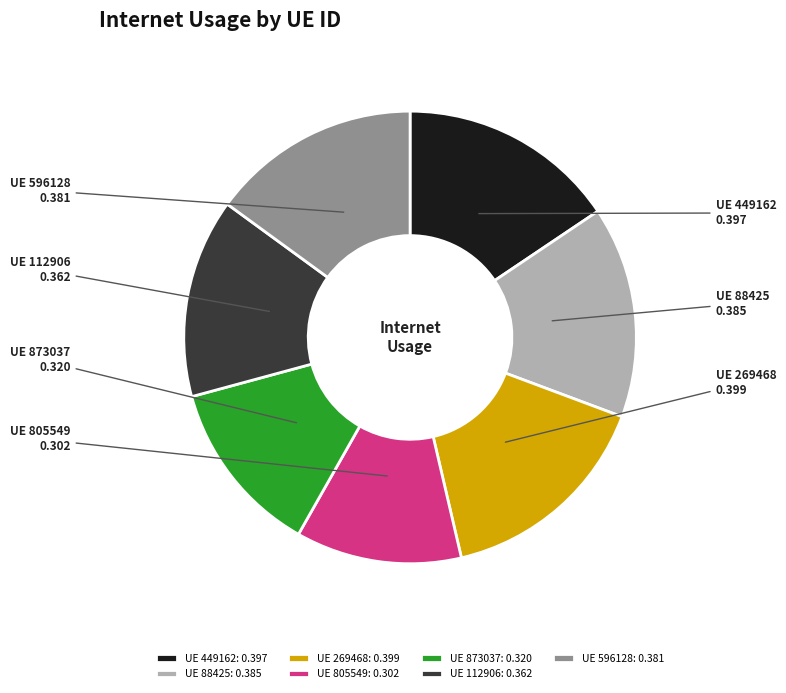

How many slices are in this pie chart?

7